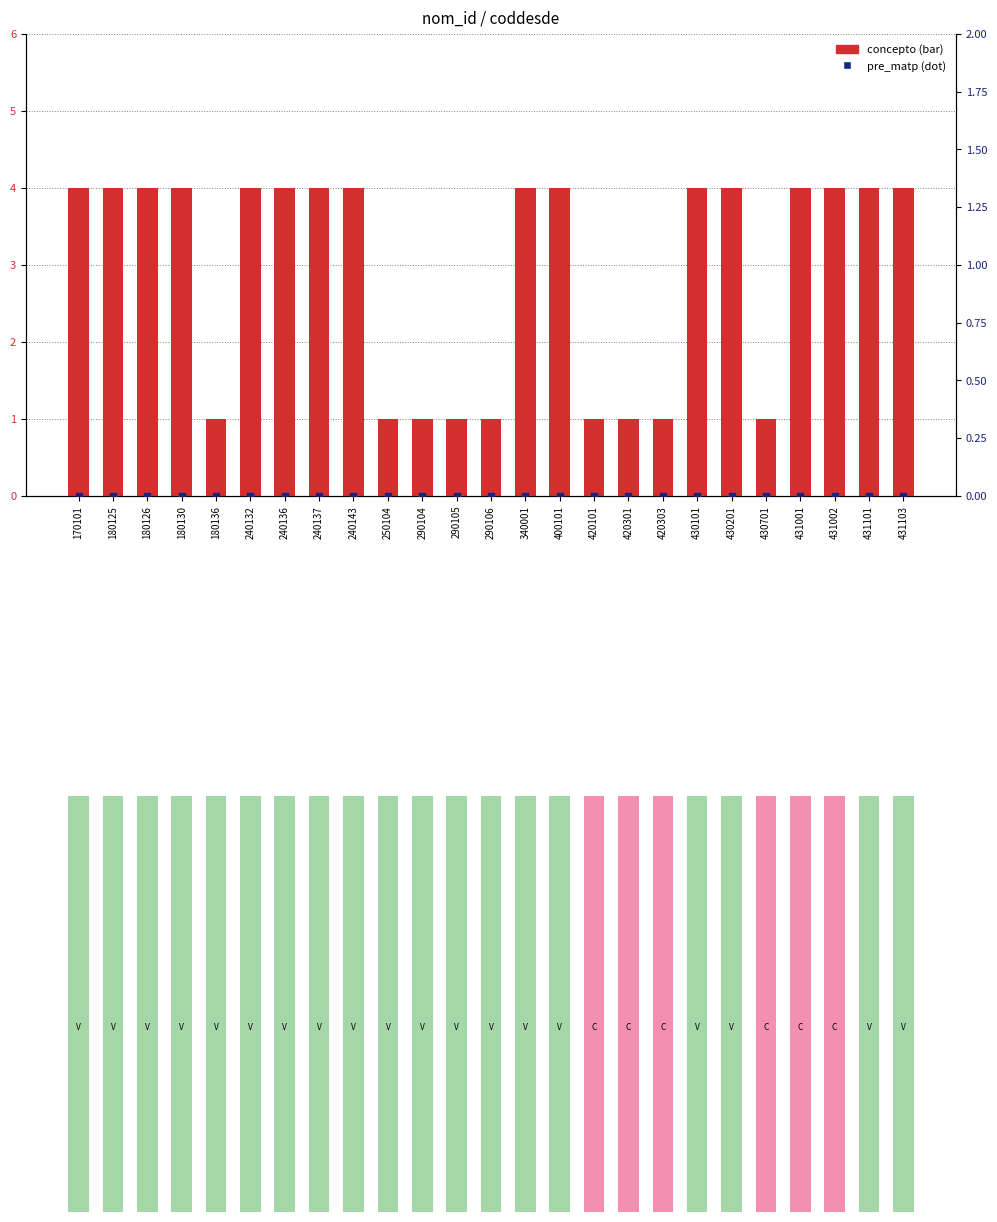

Which series reaches the minimum Y coordinate?

pre_matp